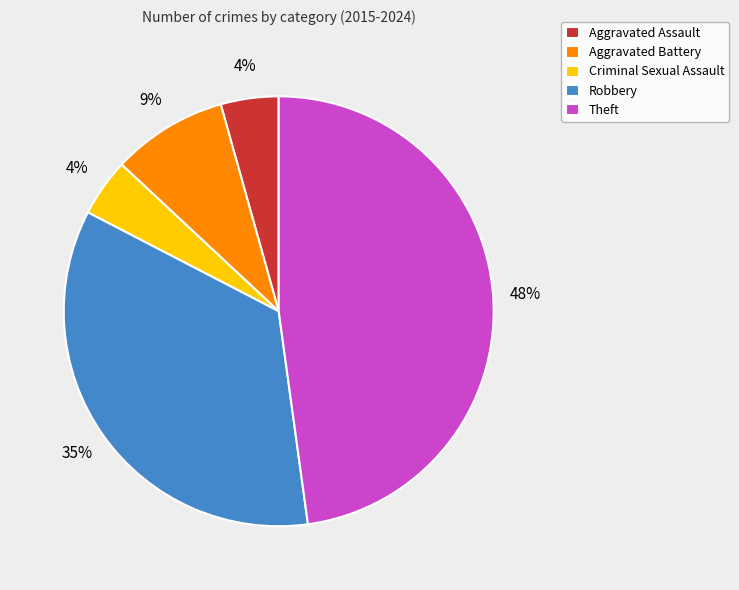

Does Robbery account for over 50% of the chart?

No